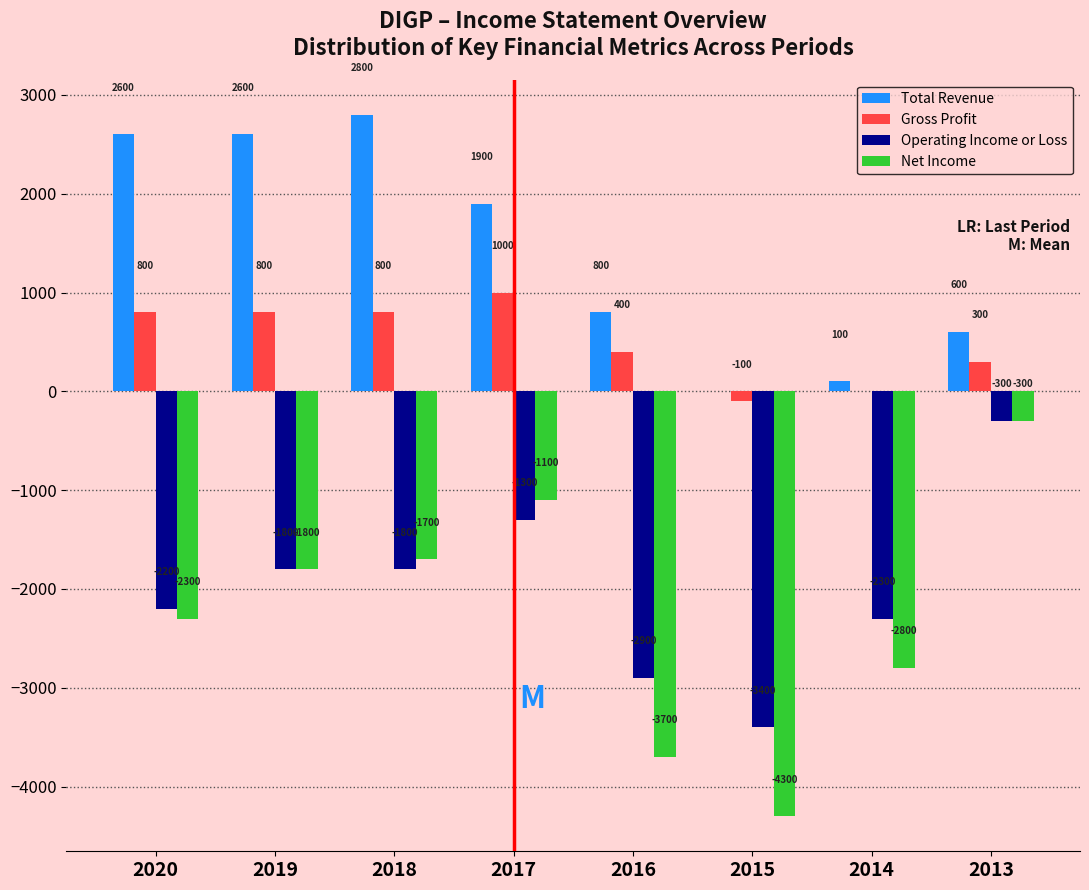

Reading left to right, what are all the values shown in this chart?

Total Revenue: 2020=2600	2019=2600	2018=2800	2017=1900	2016=800	2015=0	2014=100	2013=600
Gross Profit: 2020=800	2019=800	2018=800	2017=1000	2016=400	2015=-100	2014=0	2013=300
Operating Income or Loss: 2020=-2200	2019=-1800	2018=-1800	2017=-1300	2016=-2900	2015=-3400	2014=-2300	2013=-300
Net Income: 2020=-2300	2019=-1800	2018=-1700	2017=-1100	2016=-3700	2015=-4300	2014=-2800	2013=-300